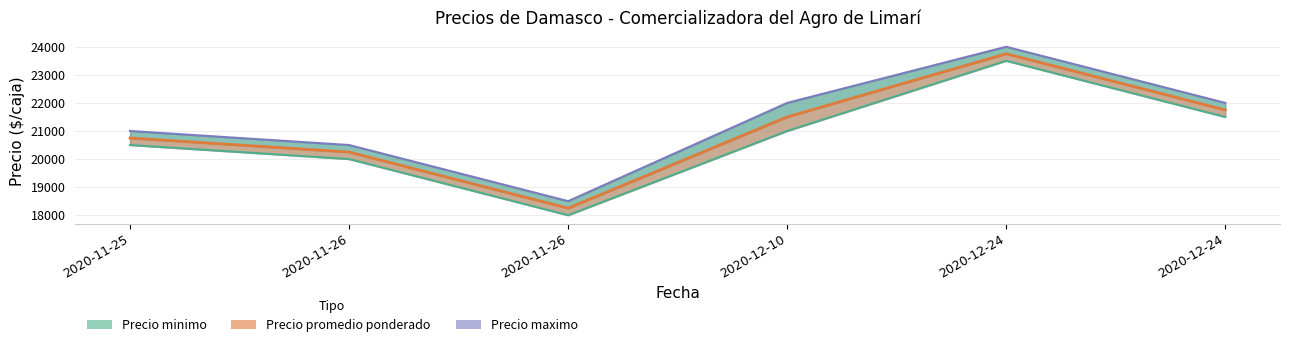

What is the difference between the second highest and second lowest values in the Precio promedio ponderado (línea) series?

1500